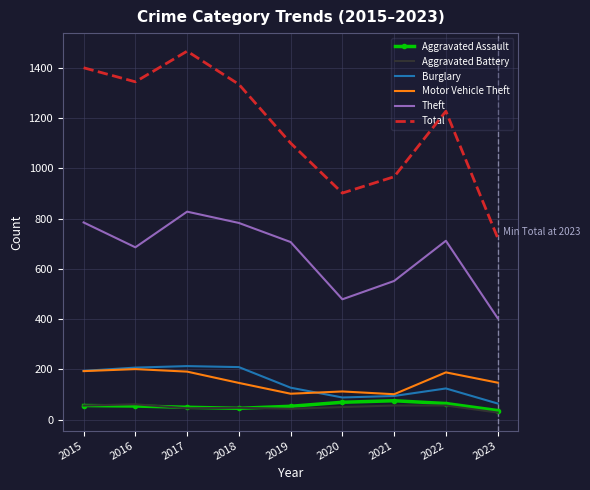

What is the minimum value for Burglary?

64